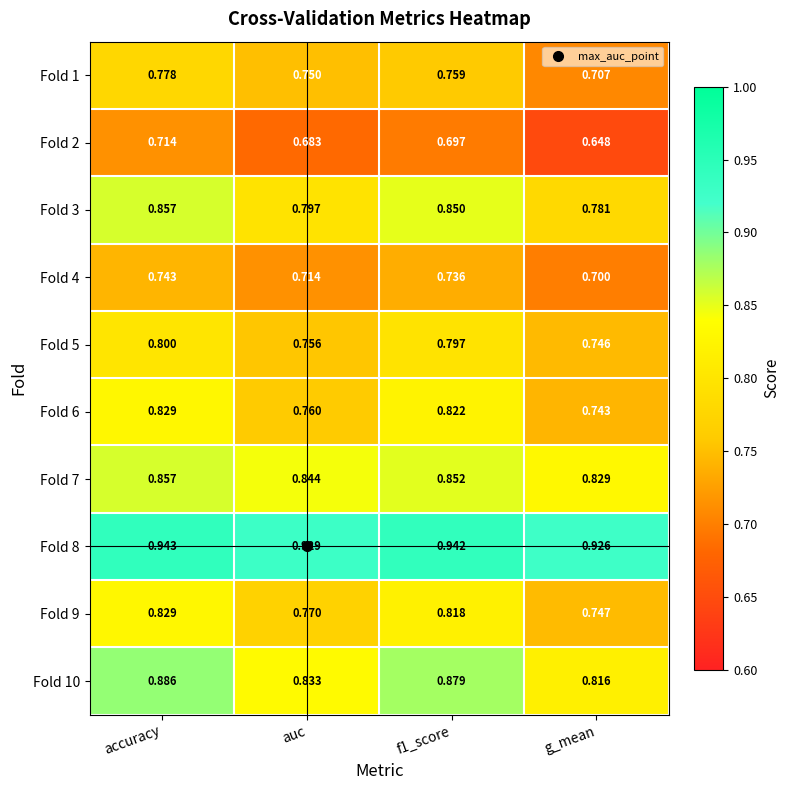

Which category has the lowest value across all series?

g_mean